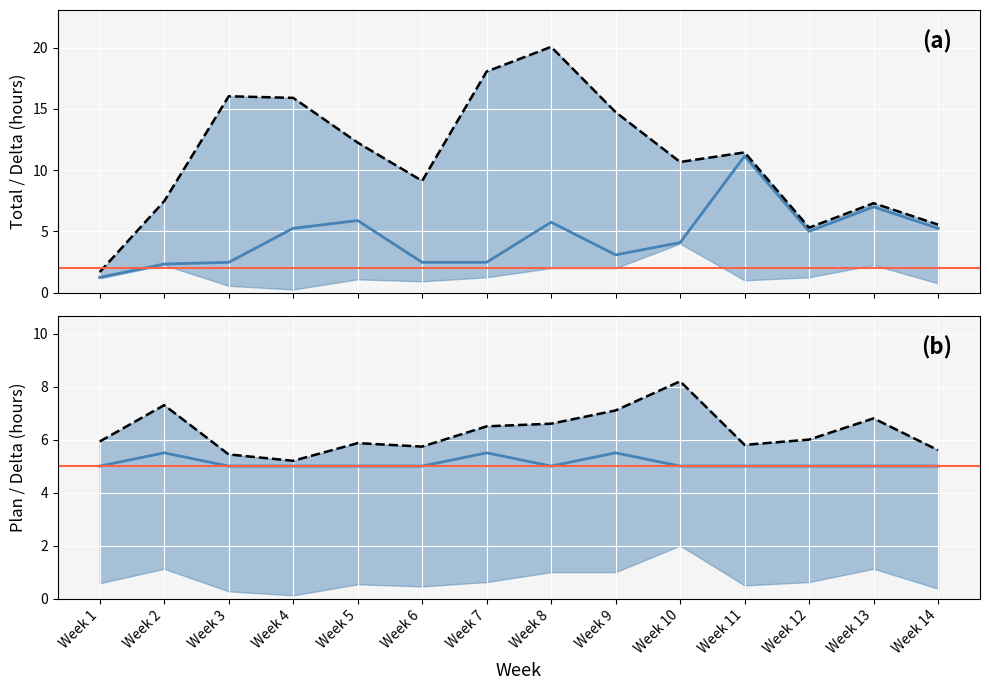

Is the value of Plan at Week 10 greater than the value of Total time of day at Week 13?

No